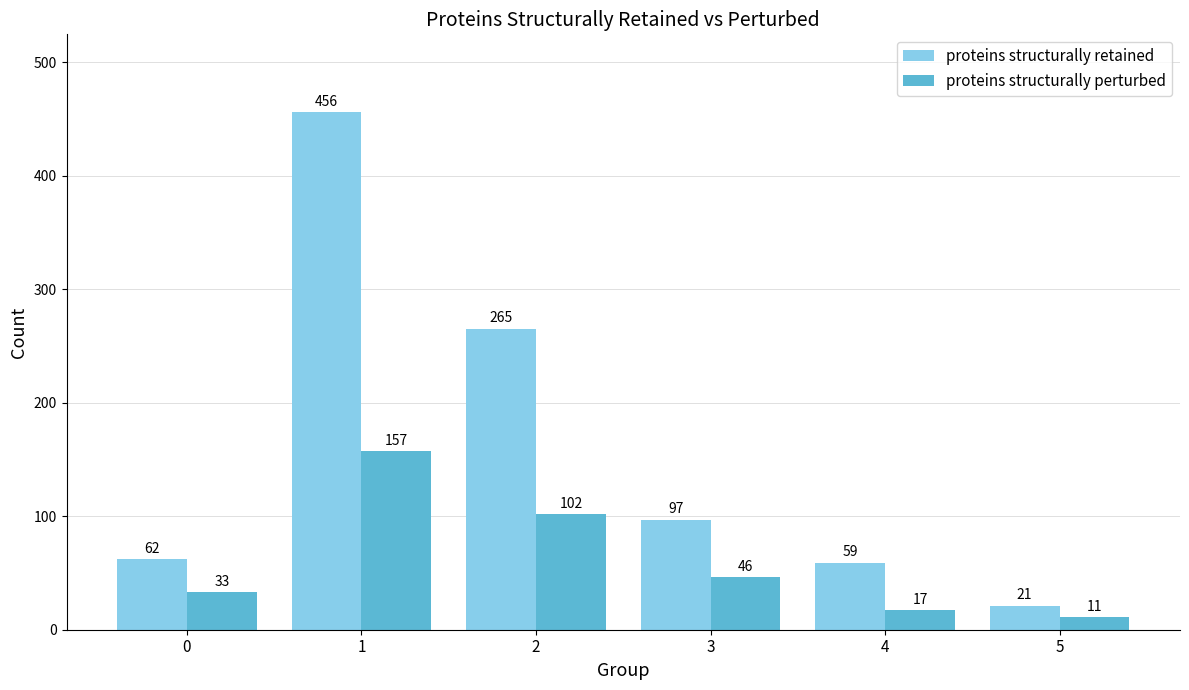

How many data points does each series have?

6